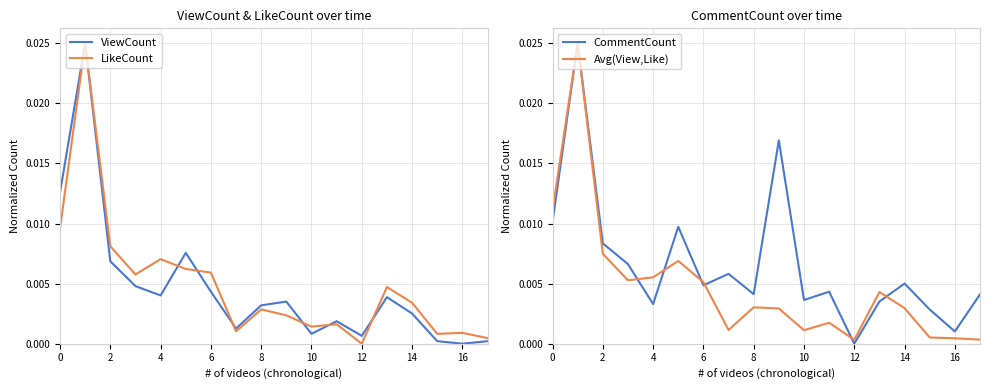

Is the value of ViewCount at 6 greater than the value of LikeCount at 12?

Yes